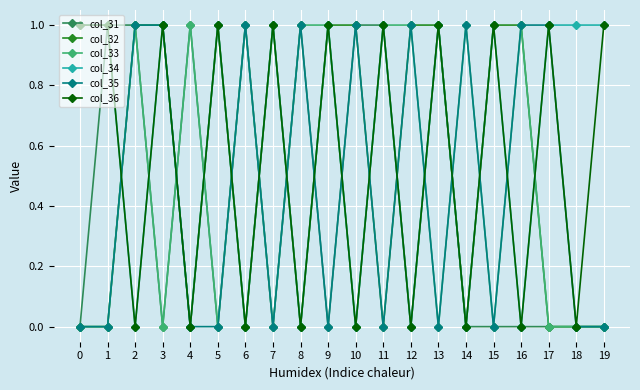

Which series has the largest total across all categories?

col_34